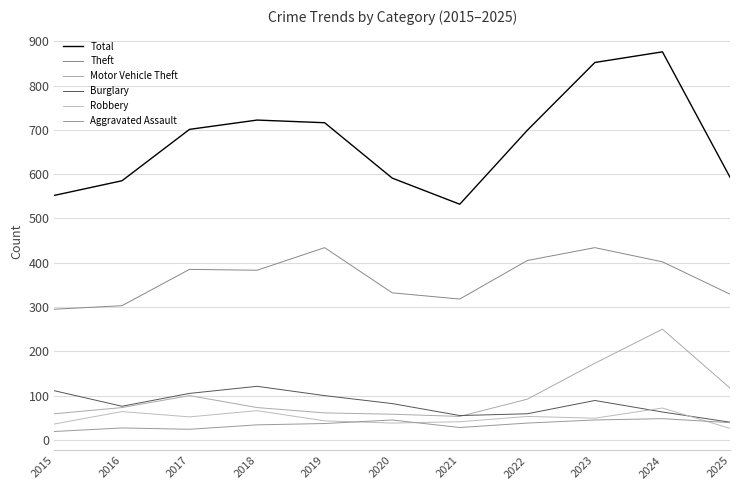

How many series are shown in this chart?

6